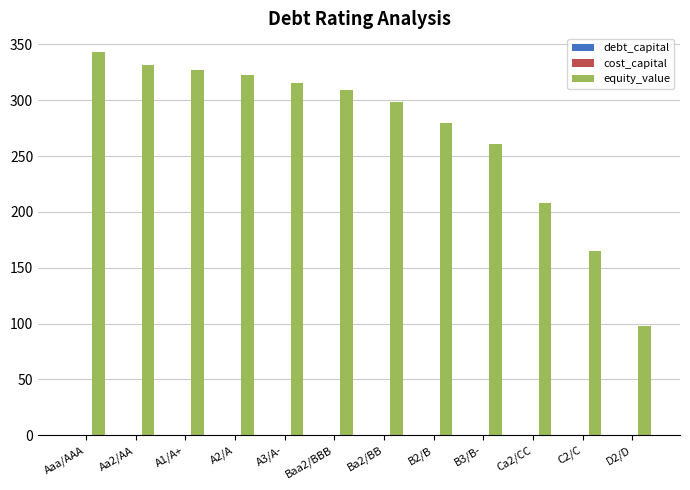

Where is equity_value nearest to the value 220?

Ca2/CC